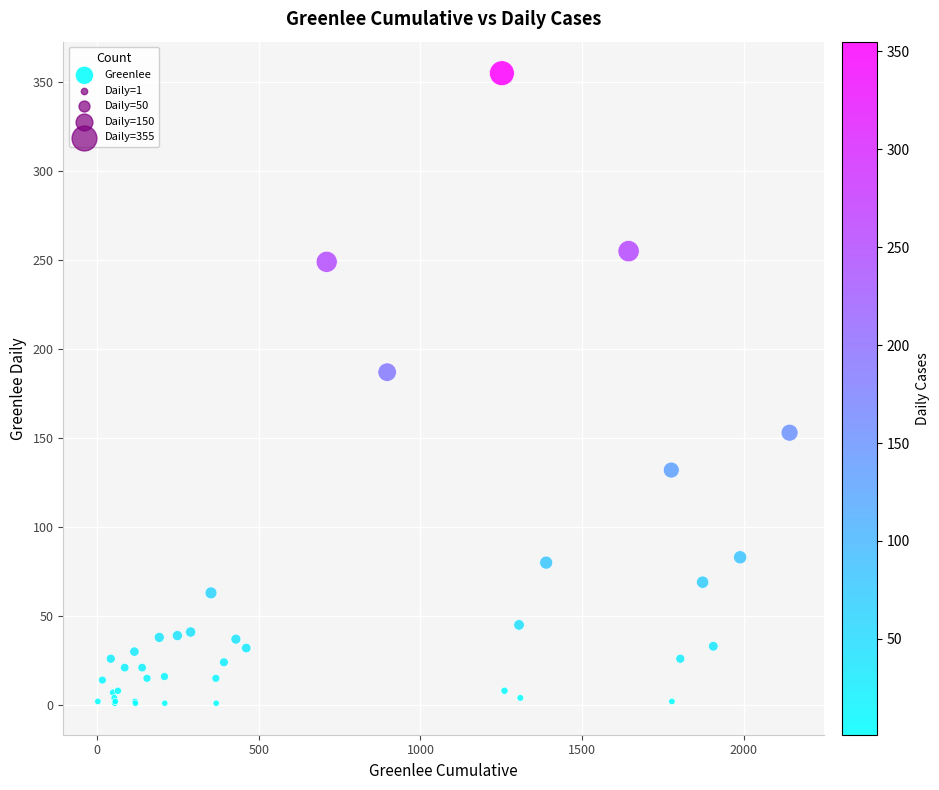

What Y value in the scatter plot is closest to 178?

187